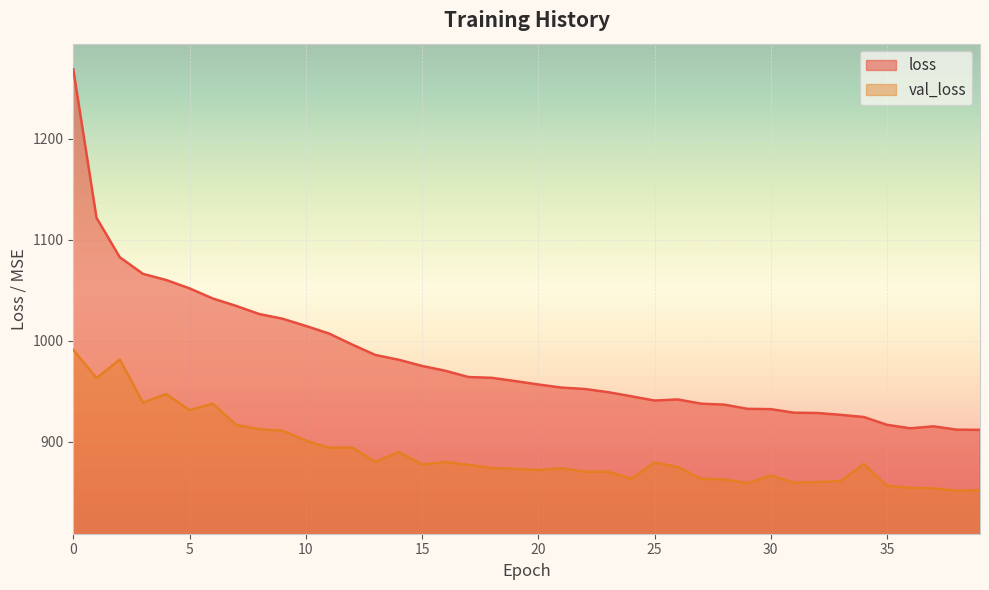

Reading left to right, transcribe all the data shown in this chart.

loss: 1269.0	1121.8	1082.7	1066.2	1060.1	1051.8	1041.8	1034.5	1026.4	1021.7	1014.6	1007.1	996.1	985.7	981.1	975.0	970.2	963.9	963.2	960.0	956.6	953.5	952.1	949.0	944.9	940.6	941.7	937.5	936.6	932.4	932.1	928.6	928.3	926.5	924.3	916.6	913.1	915.1	911.8	911.6
val_loss: 990.9	962.9	981.3	938.5	947.0	931.1	937.5	916.6	912.1	910.7	900.9	893.8	894.1	879.8	889.7	877.2	879.7	876.9	873.7	872.9	871.7	873.5	870.2	870.1	863.1	879.3	874.7	863.2	862.5	858.7	866.5	859.1	859.8	860.8	877.8	856.0	854.2	853.6	851.2	851.8